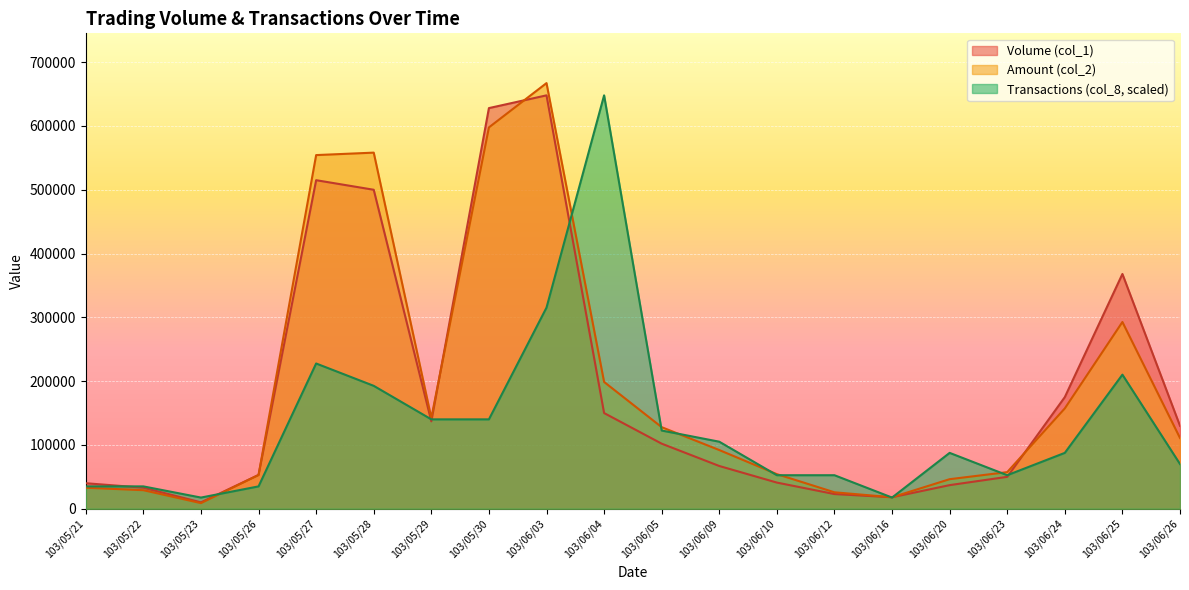

True or false: Amount (col_2) has more than 2 points higher than both neighbors.

True